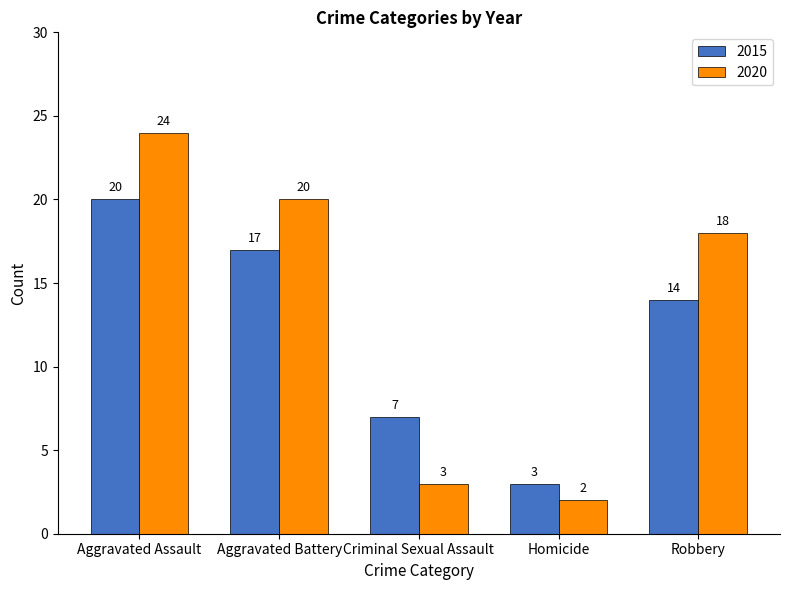

Rank the categories by 2020 value from highest to lowest.

Aggravated Assault, Aggravated Battery, Robbery, Criminal Sexual Assault, Homicide